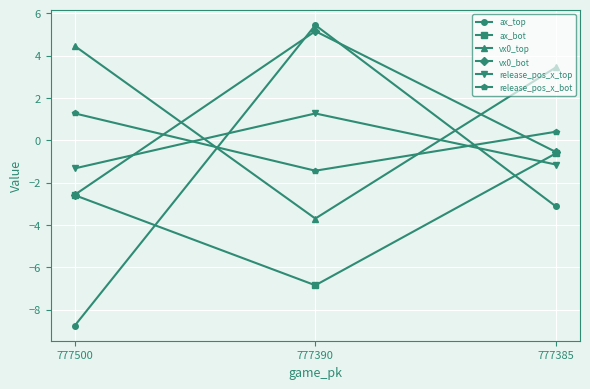

Which series has the widest spread of values?

ax_top